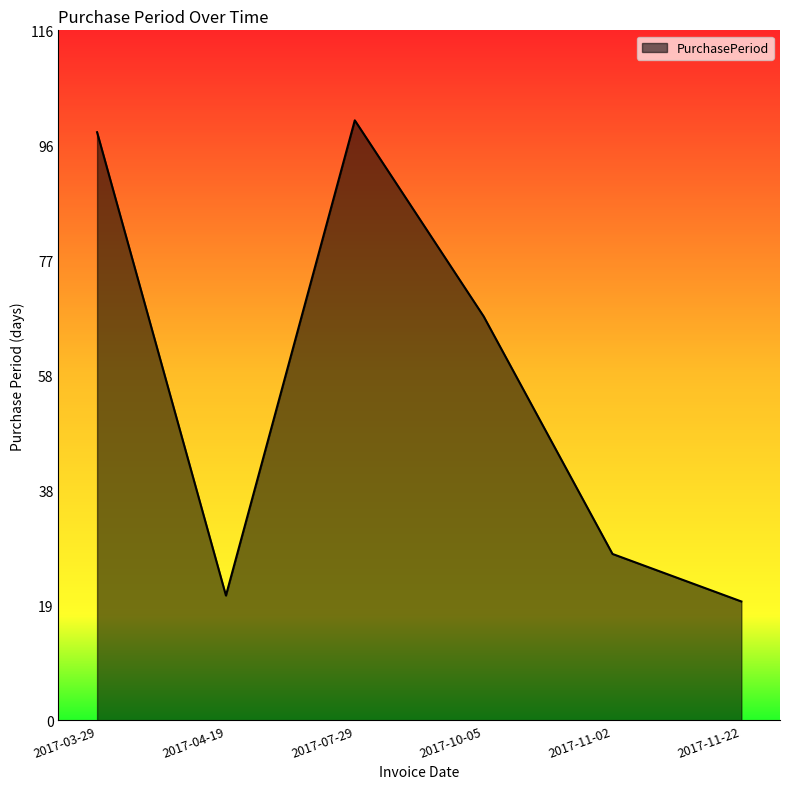

Count the number of categories in the chart.

6